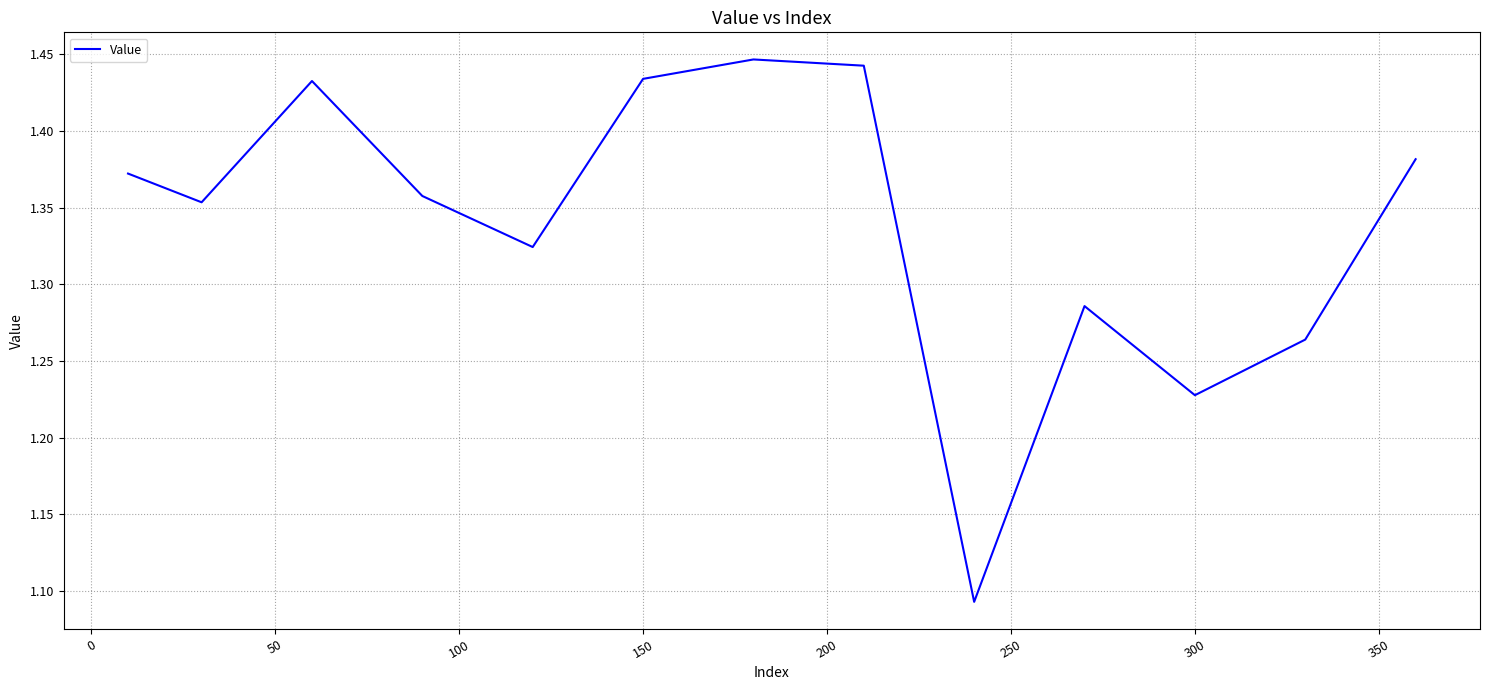

What is the difference between the maximum and minimum values?

0.4